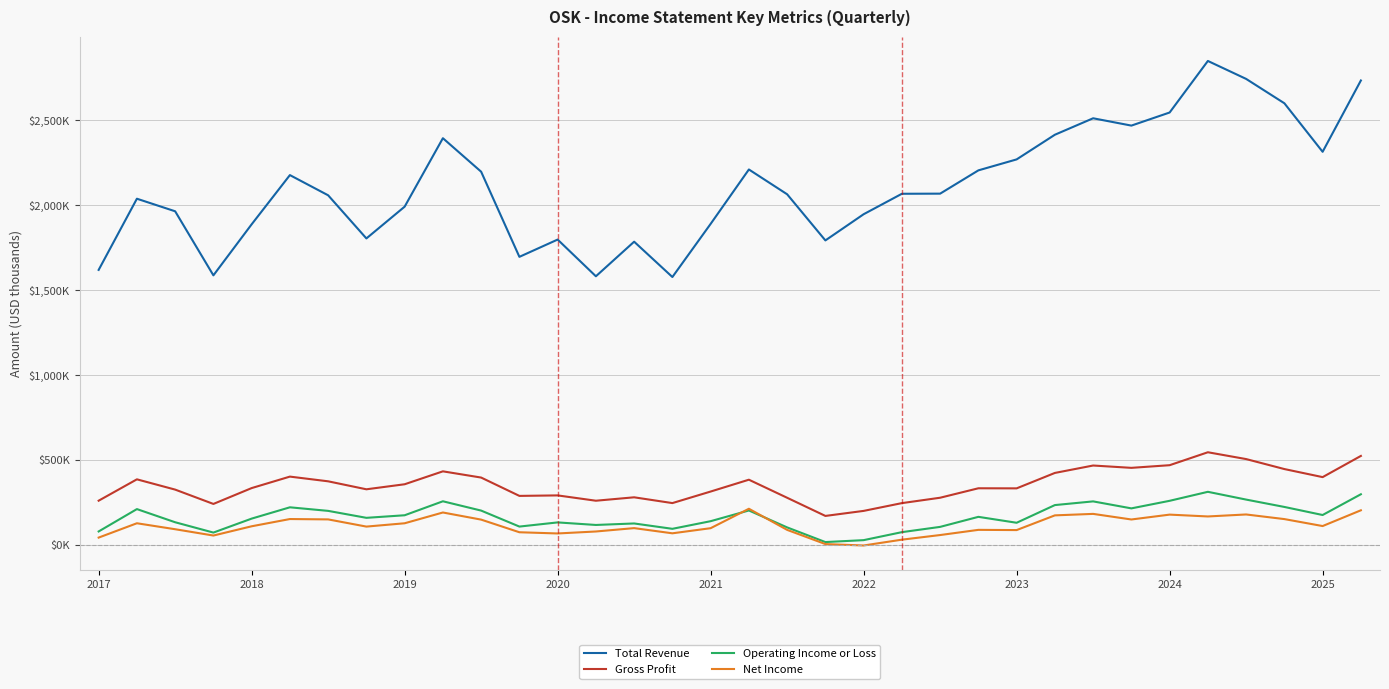

True or false: Operating Income or Loss and Gross Profit intersect in this chart.

False